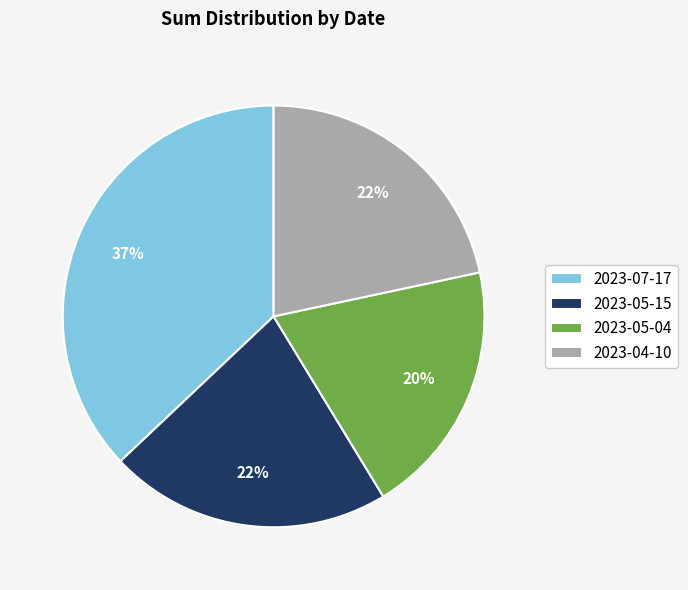

Which category has the smallest portion of the pie?

2023-05-04